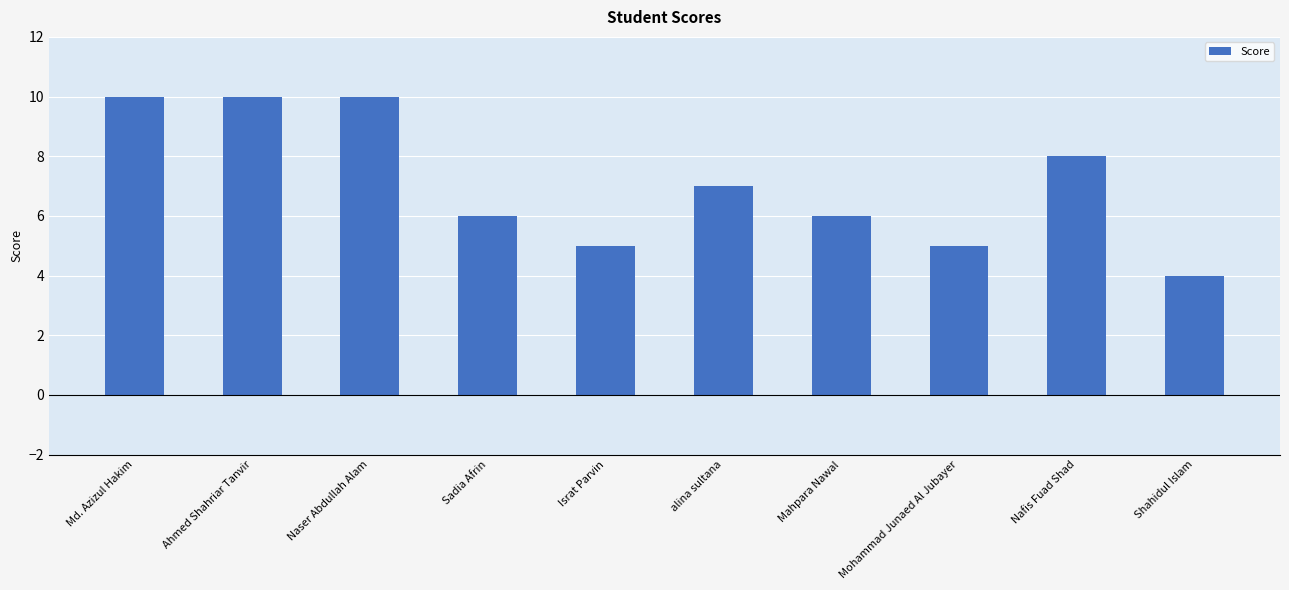

What is the difference between the values at Ahmed Shahriar Tanvir and alina sultana?

3